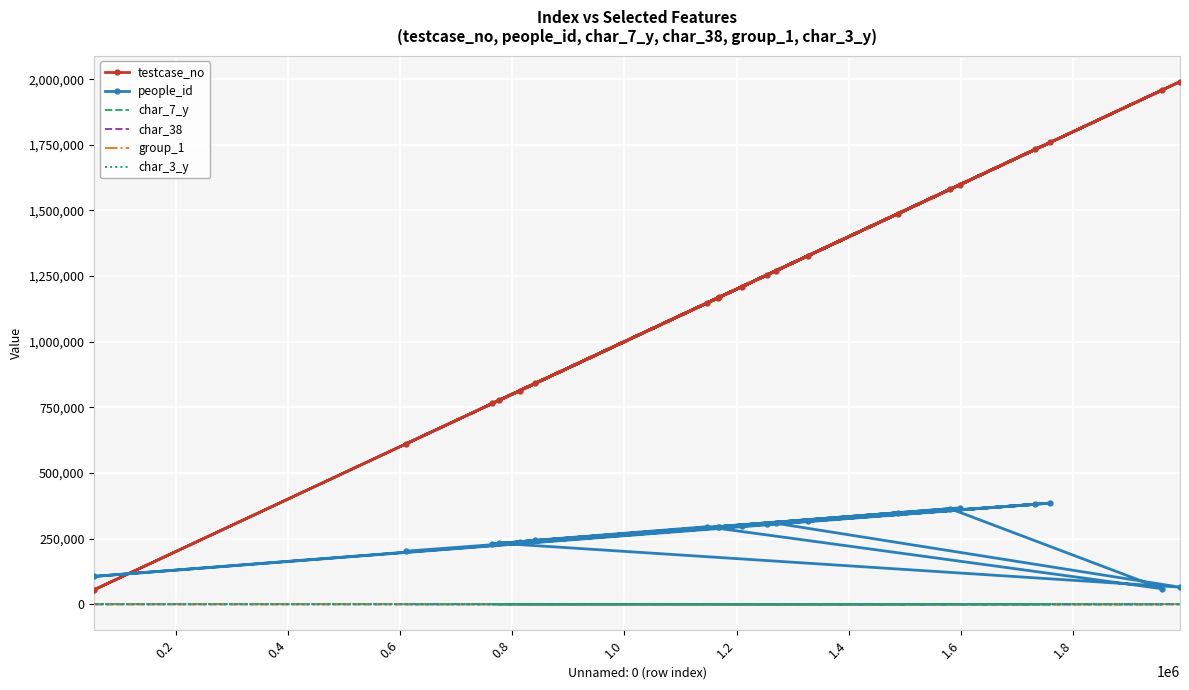

Count the number of data series in this chart.

6